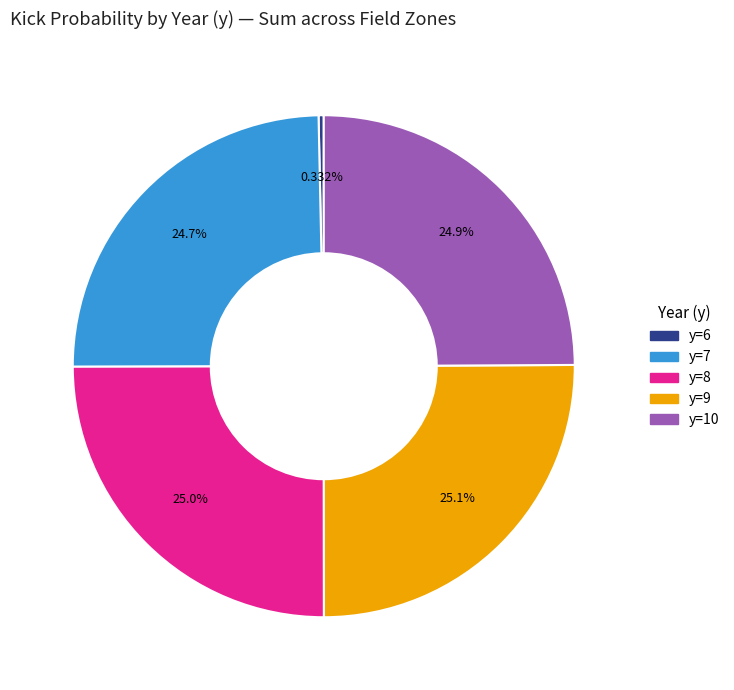

Is there a majority slice in this chart?

No